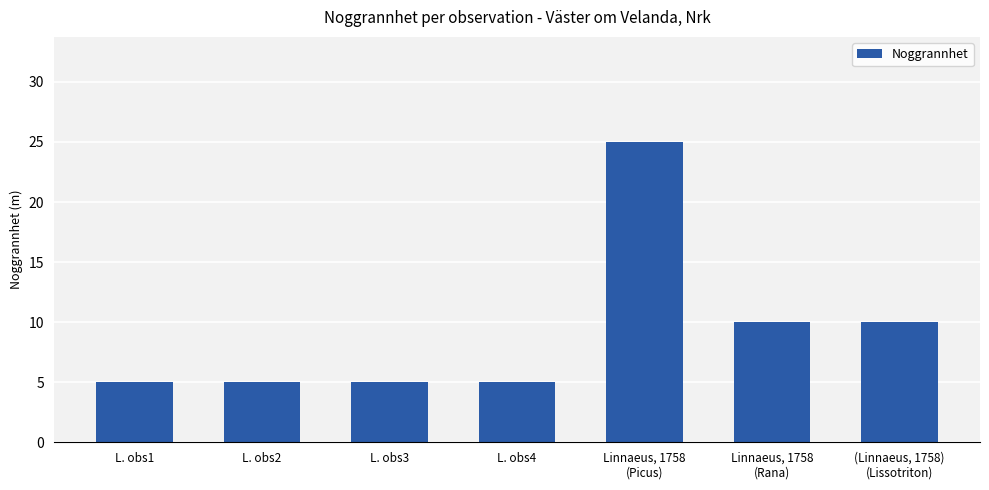

What is the value of the 7th bar from the left?

10